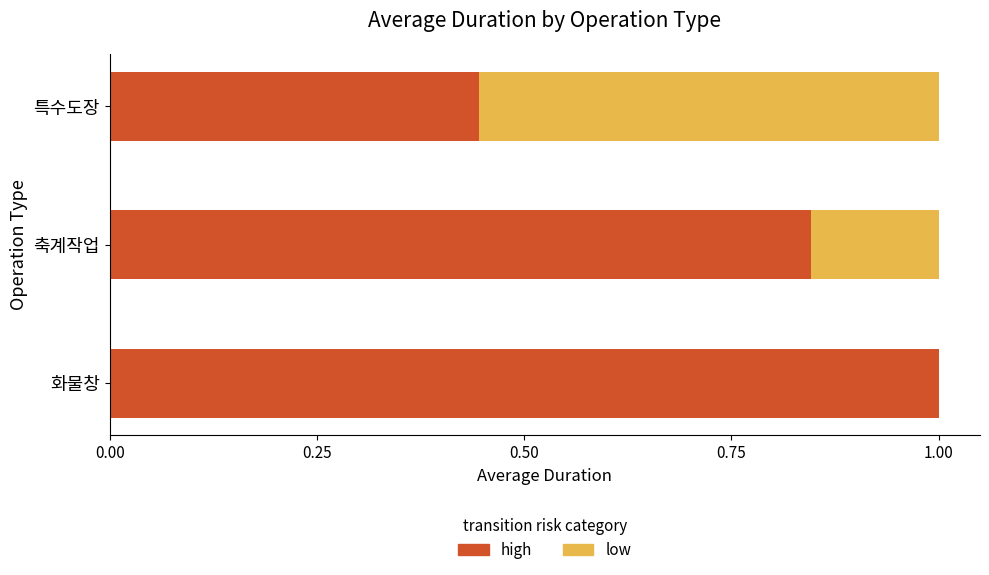

What is the maximum value for high?

1.0